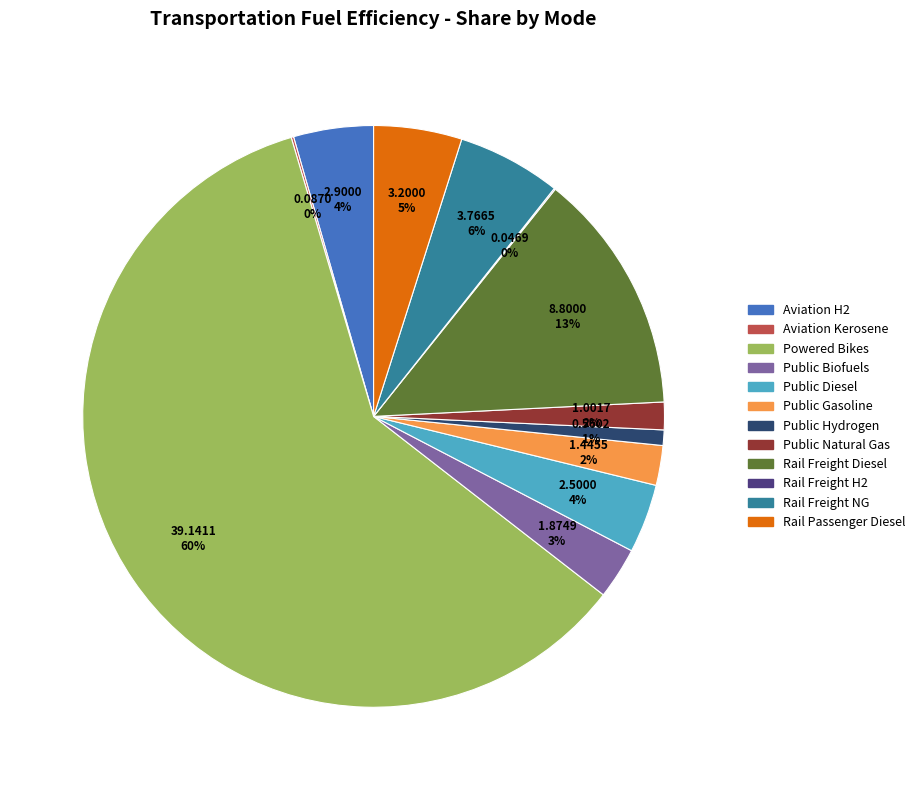

To the nearest percent, what is the difference between the largest and smallest slice percentages?

60%